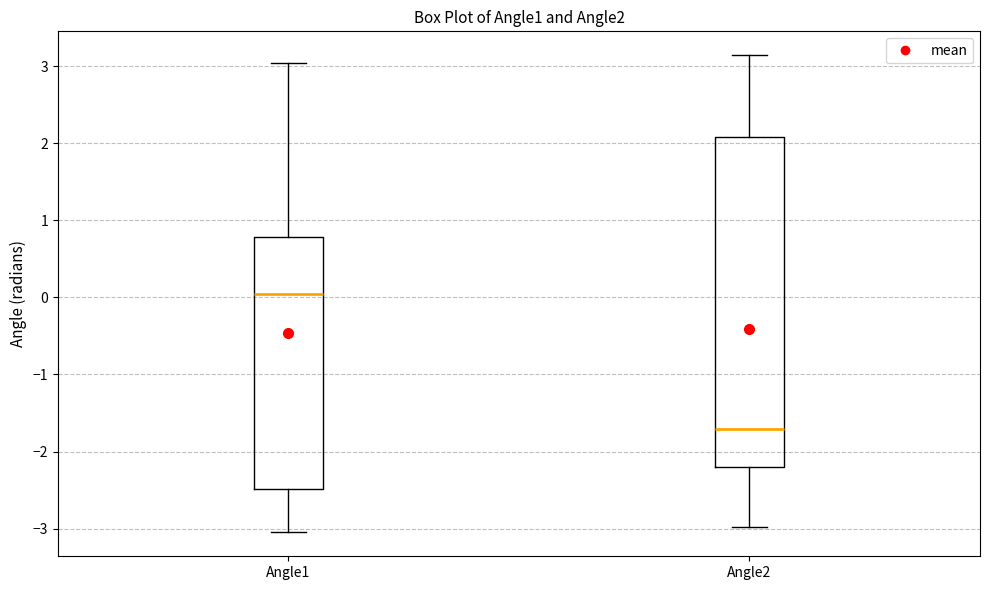

Which box is the tallest, from its lower edge to its upper edge?

Angle2